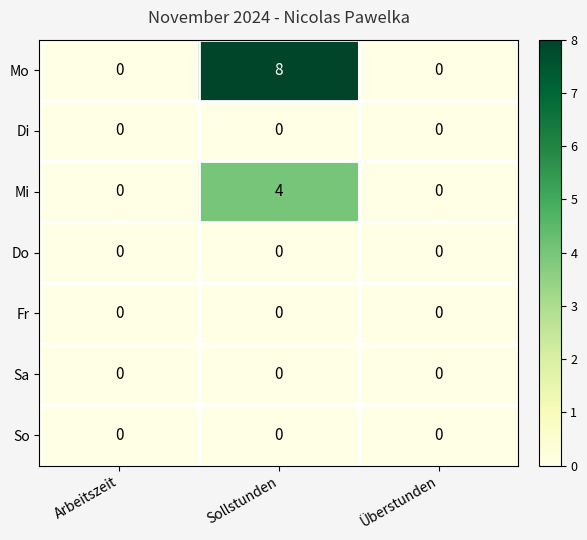

Which series changed the most between Arbeitszeit and Sollstunden?

Mo